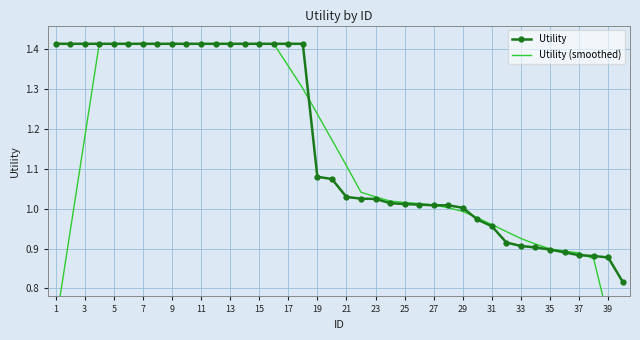

After their last crossing, which series has the higher values: Utility or Utility (smoothed)?

Utility